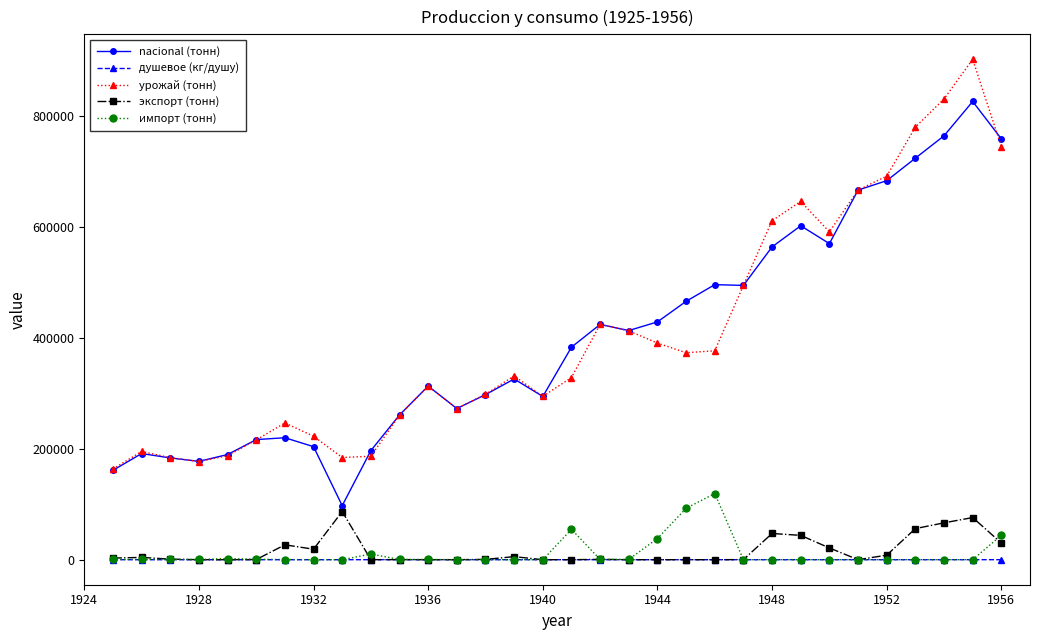

What is the sum of all экспорт (тонн) values?

497114.0